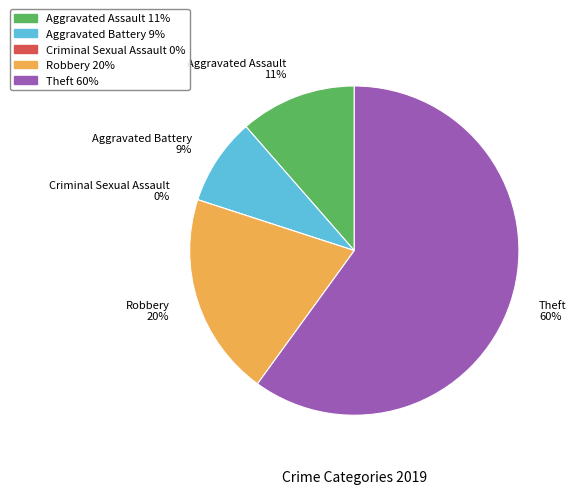

How many slices are in this pie chart?

5